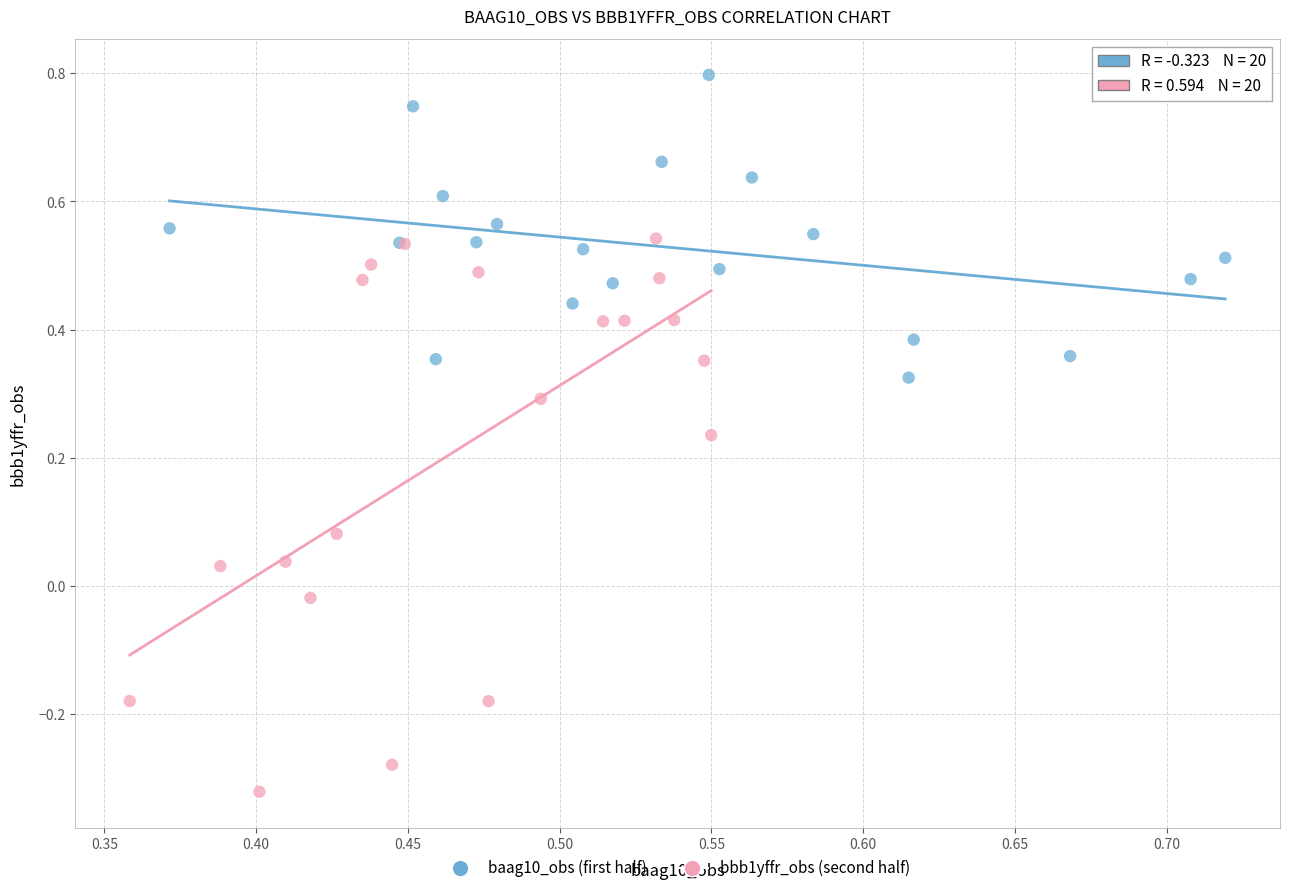

Which series contains the lowest Y value?

bbb1yffr_obs (second half)